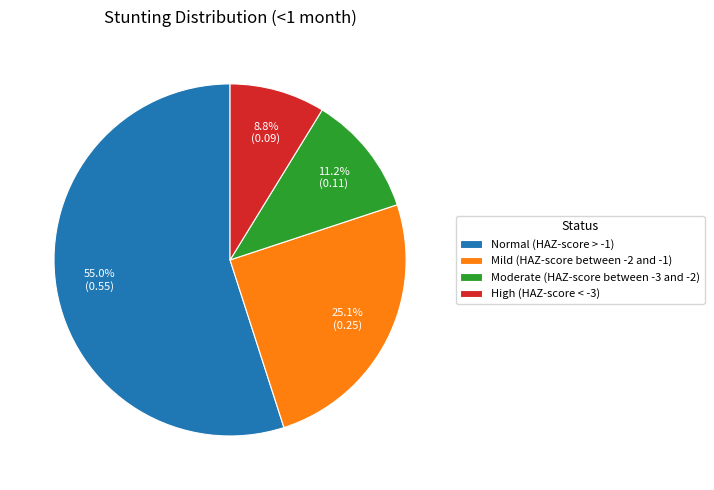

To the nearest percent, what is the difference between the largest and smallest slice percentages?

46%